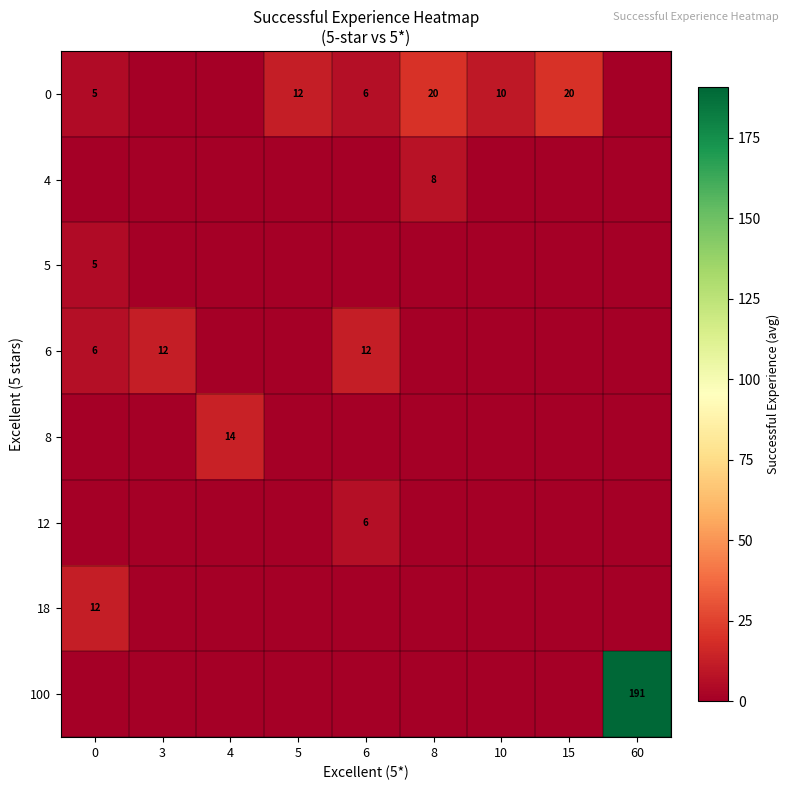

Reading right to left, what are all the values shown in this chart?

row_0: 60=0.0	15=20.0	10=10.0	8=20.0	6=6.0	5=12.5	4=0.0	3=0.0	0=4.8
row_1: 60=0.0	15=0.0	10=0.0	8=8.0	6=0.0	5=0.0	4=0.0	3=0.0	0=0.0
row_2: 60=0.0	15=0.0	10=0.0	8=0.0	6=0.0	5=0.0	4=0.0	3=0.0	0=5.0
row_3: 60=0.0	15=0.0	10=0.0	8=0.0	6=12.0	5=0.0	4=0.0	3=12.0	0=6.0
row_4: 60=0.0	15=0.0	10=0.0	8=0.0	6=0.0	5=0.0	4=14.0	3=0.0	0=0.0
row_5: 60=0.0	15=0.0	10=0.0	8=0.0	6=6.0	5=0.0	4=0.0	3=0.0	0=0.0
row_6: 60=0.0	15=0.0	10=0.0	8=0.0	6=0.0	5=0.0	4=0.0	3=0.0	0=12.0
row_7: 60=190.8	15=0.0	10=0.0	8=0.0	6=0.0	5=0.0	4=0.0	3=0.0	0=0.0